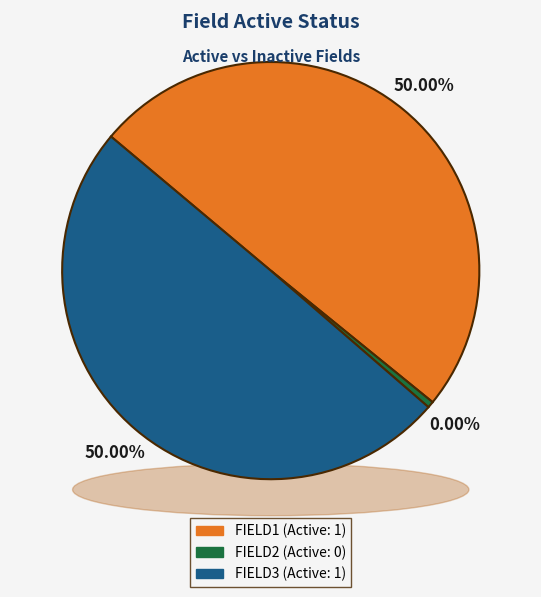

Count the number of slices in the pie.

3